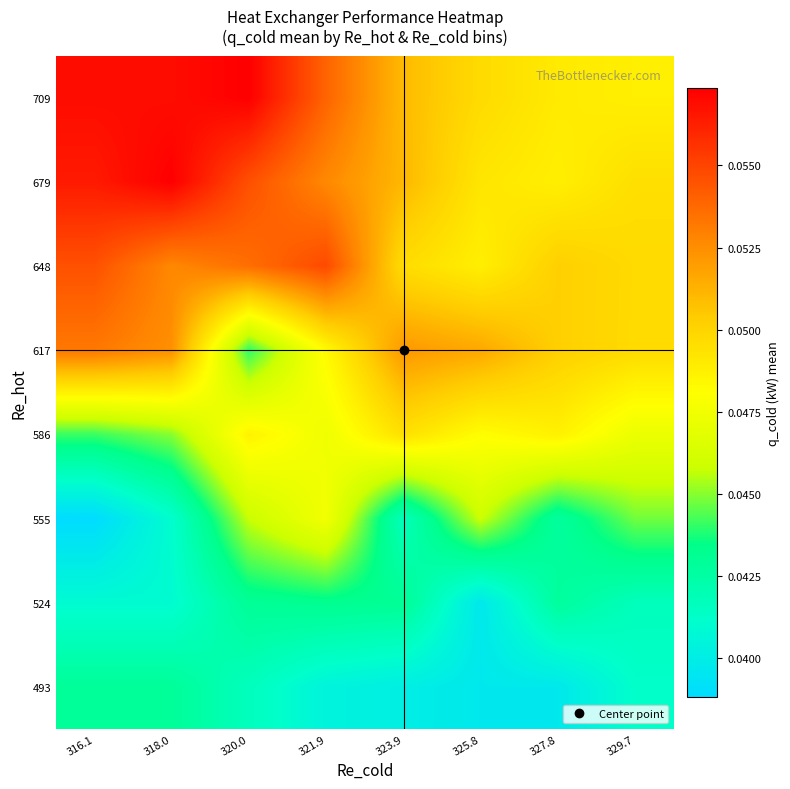

Reading left to right, extract all data points from this chart.

493: 316.1=0.0	318.0=0.0	320.0=0.0	321.9=0.0	323.9=0.0	325.8=0.0	327.8=0.0	329.7=0.0
524: 316.1=0.0	318.0=0.0	320.0=0.0	321.9=0.0	323.9=0.0	325.8=0.0	327.8=0.0	329.7=0.0
555: 316.1=0.0	318.0=0.0	320.0=0.0	321.9=0.0	323.9=0.0	325.8=0.0	327.8=0.0	329.7=0.0
586: 316.1=0.0	318.0=0.0	320.0=0.0	321.9=0.0	323.9=0.0	325.8=0.0	327.8=0.0	329.7=0.0
617: 316.1=0.1	318.0=0.1	320.0=0.0	321.9=0.0	323.9=0.1	325.8=0.1	327.8=0.1	329.7=0.0
648: 316.1=0.1	318.0=0.1	320.0=0.1	321.9=0.1	323.9=0.0	325.8=0.0	327.8=0.1	329.7=0.0
679: 316.1=0.1	318.0=0.1	320.0=0.1	321.9=0.1	323.9=0.1	325.8=0.0	327.8=0.0	329.7=0.0
709: 316.1=0.1	318.0=0.1	320.0=0.1	321.9=0.1	323.9=0.1	325.8=0.0	327.8=0.0	329.7=0.0